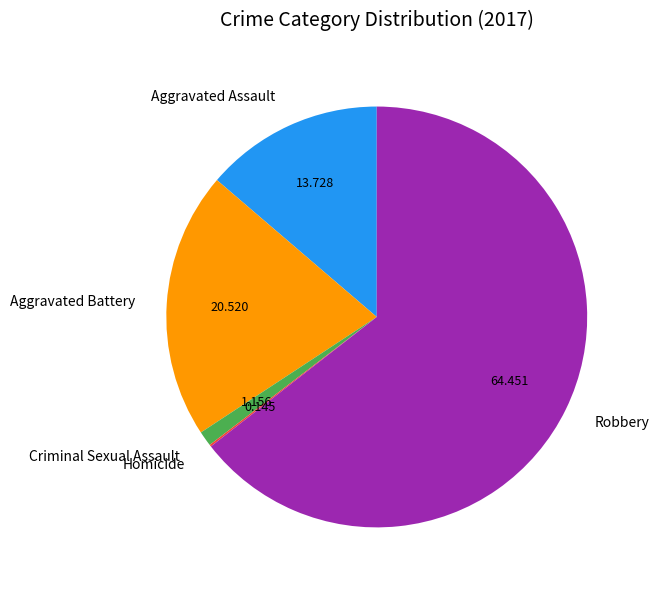

True or false: Aggravated Battery accounts for 27% of the total.

False